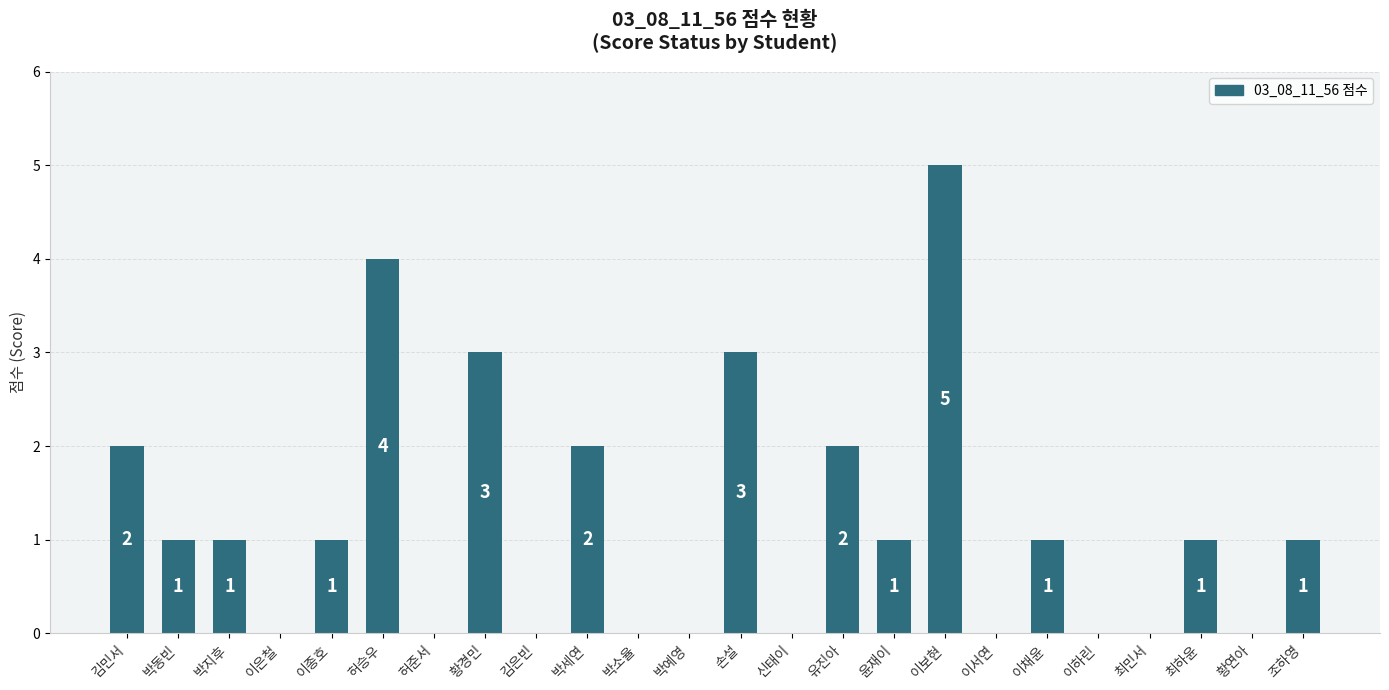

Is it true that the value at 허승우 is 2?

False